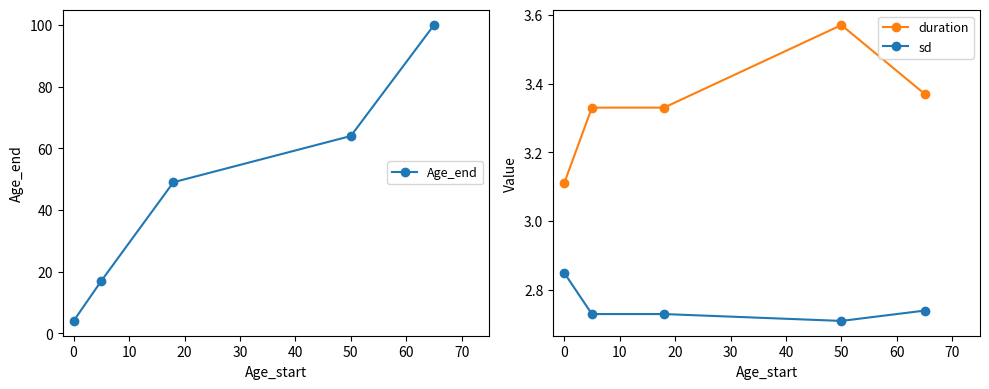

Reading left to right, what are all the values shown in this chart?

Age_end: 4.0	17.0	49.0	64.0	100.0
duration: 3.1	3.3	3.3	3.6	3.4
sd: 2.9	2.7	2.7	2.7	2.7